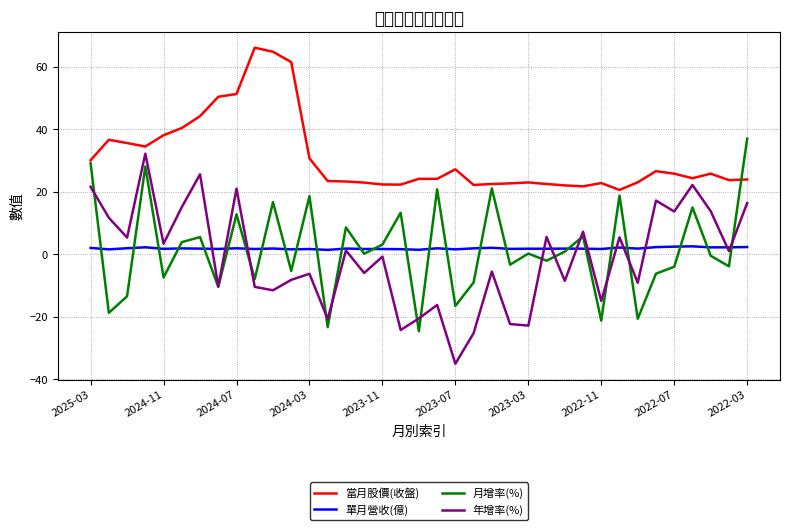

Which category has the lowest value in the 年增率(%) series?

2023-07